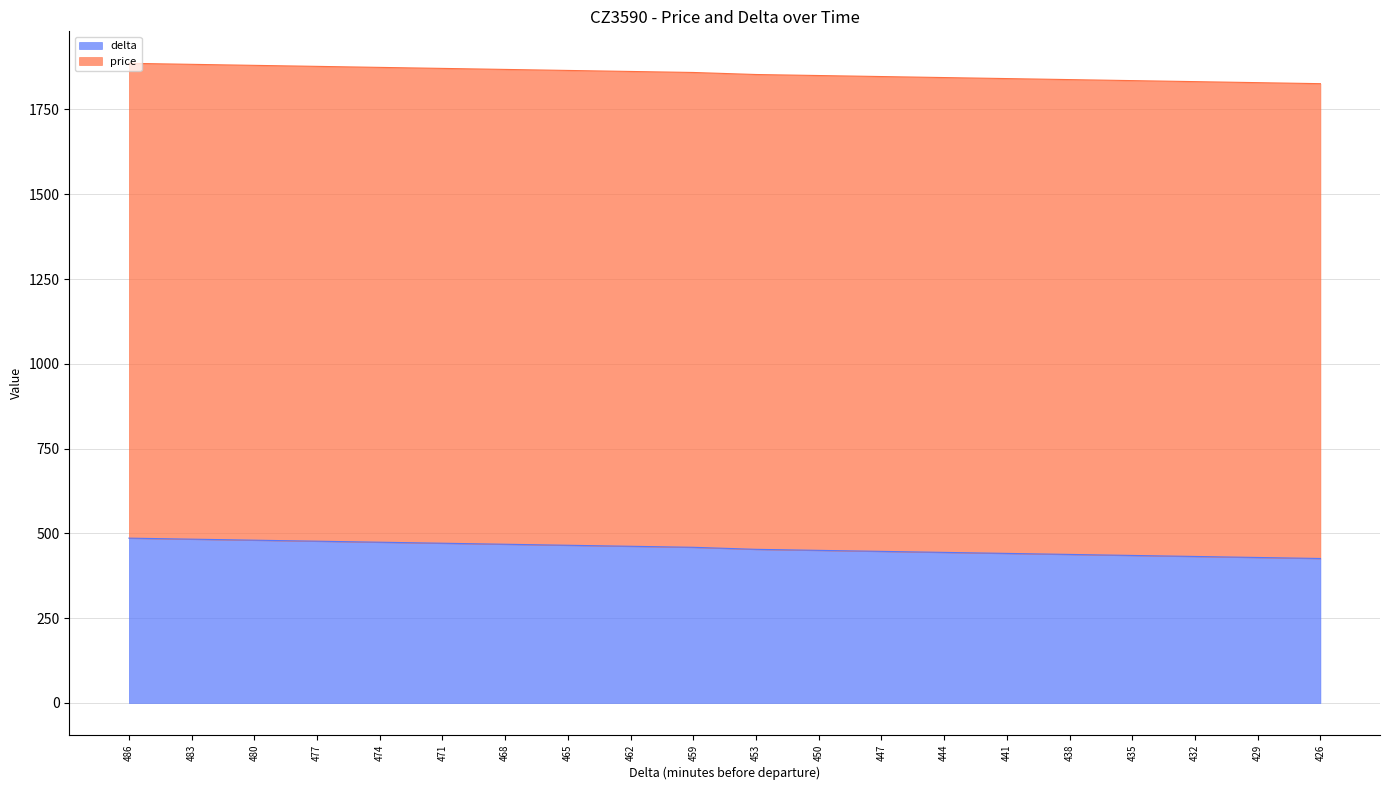

Reading left to right, list all the values displayed in this chart.

486=486	483=483	480=480	477=477	474=474	471=471	468=468	465=465	462=462	459=459	453=453	450=450	447=447	444=444	441=441	438=438	435=435	432=432	429=429	426=426